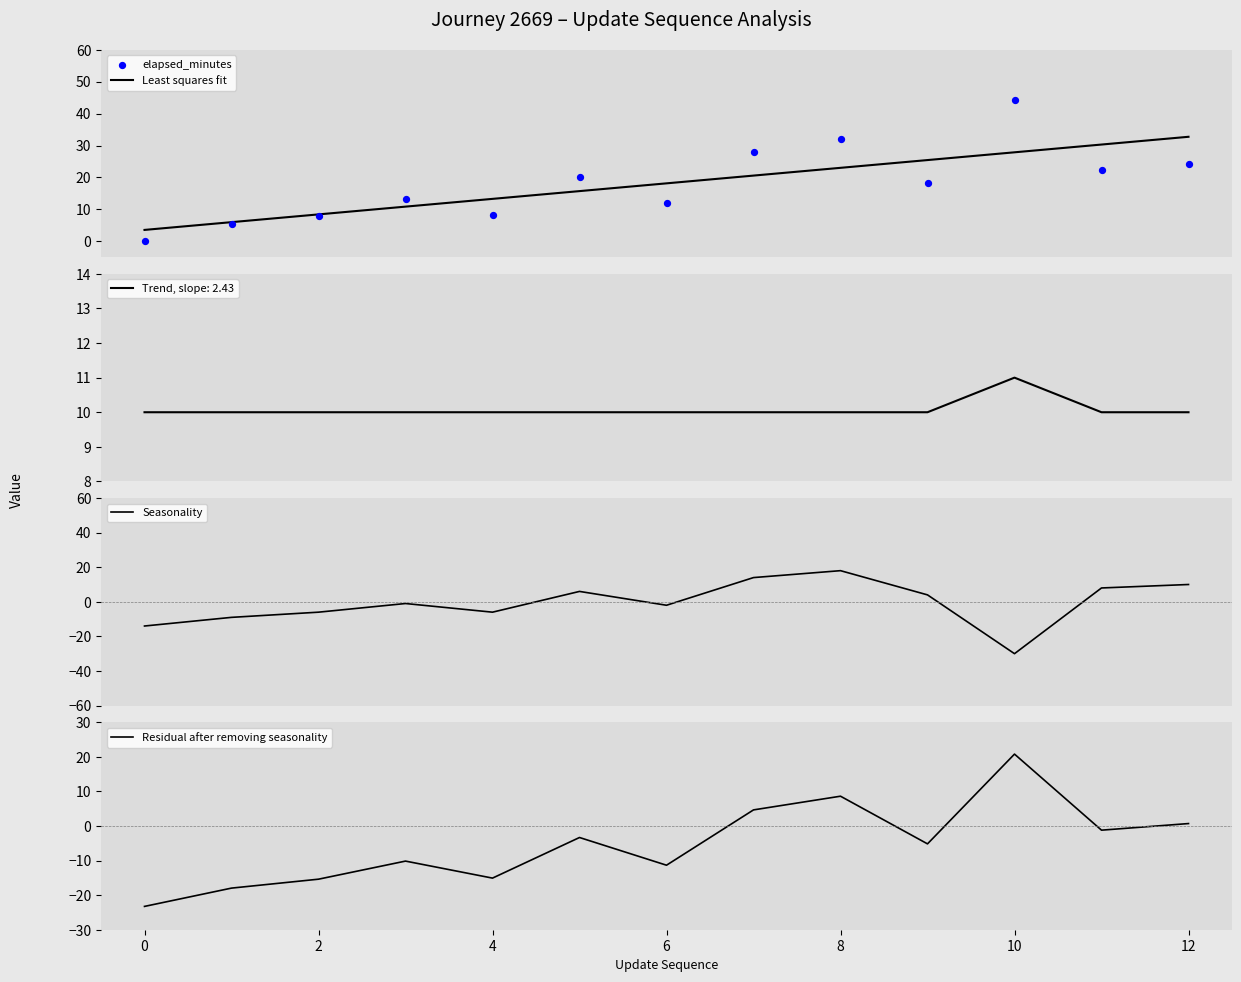

Is the value of Least squares fit at 11 greater than the value of Residual after removing seasonality at 9?

Yes